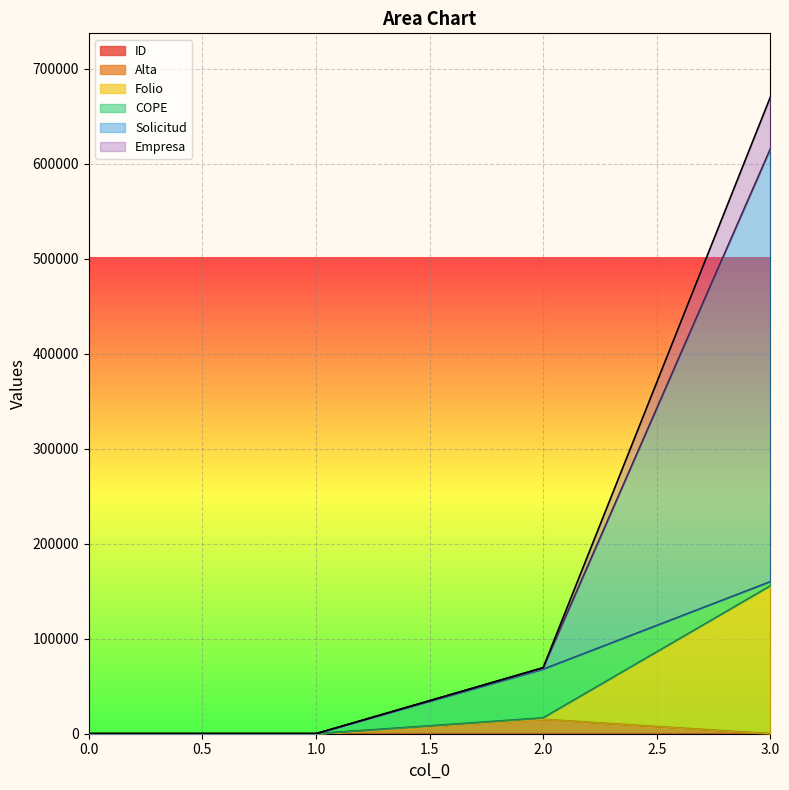

At which category is the sum across all series the highest?

3.0